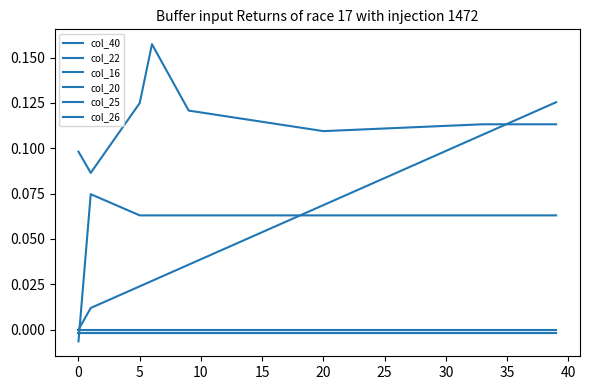

What is the greatest value displayed?

0.2